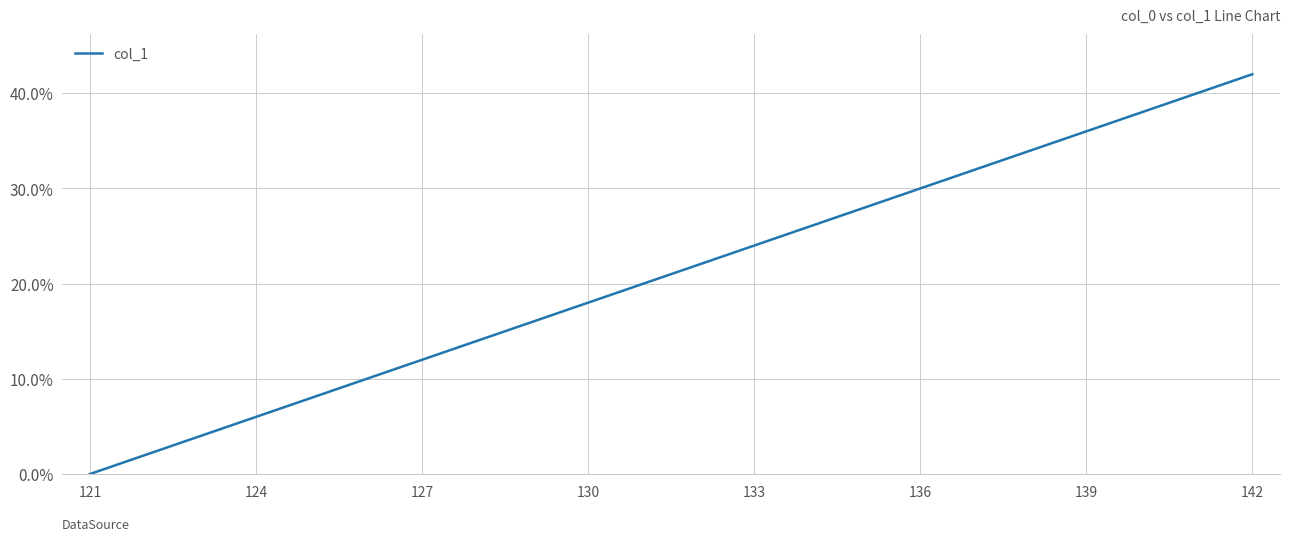

What is the difference between the maximum and minimum values?

42